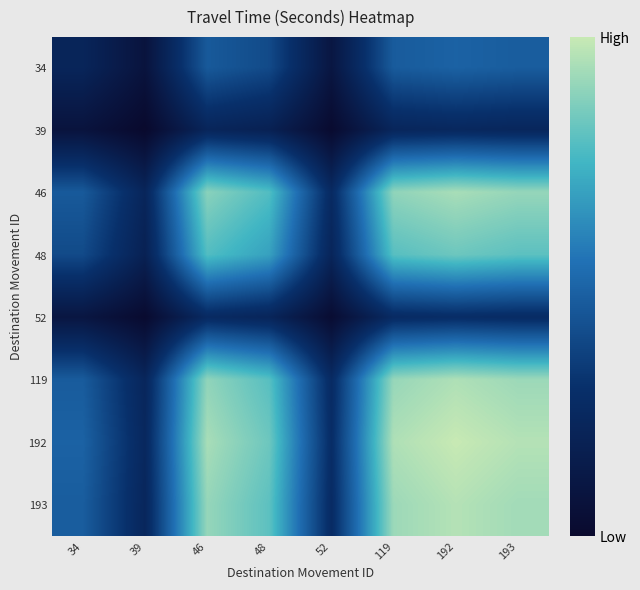

Reading right to left, transcribe all the data shown in this chart.

34: 193=565.0	192=583.8	119=559.4	52=203.8	48=495.0	46=552.5	39=183.3	34=317.0
39: 193=326.7	192=337.6	119=323.5	52=117.8	48=286.2	46=319.5	39=106.0	34=183.3
46: 193=984.8	192=1017.5	119=974.9	52=355.2	48=862.8	46=963.0	39=319.5	34=552.5
48: 193=882.3	192=911.6	119=873.5	52=318.2	48=773.0	46=862.8	39=286.2	34=495.0
52: 193=363.2	192=375.3	119=359.6	52=131.0	48=318.2	46=355.2	39=117.8	34=203.8
119: 193=996.9	192=1030.1	119=987.0	52=359.6	48=873.5	46=974.9	39=323.5	34=559.4
192: 193=1040.4	192=1075.0	119=1030.1	52=375.3	48=911.6	46=1017.5	39=337.6	34=583.8
193: 193=1007.0	192=1040.4	119=996.9	52=363.2	48=882.3	46=984.8	39=326.7	34=565.0